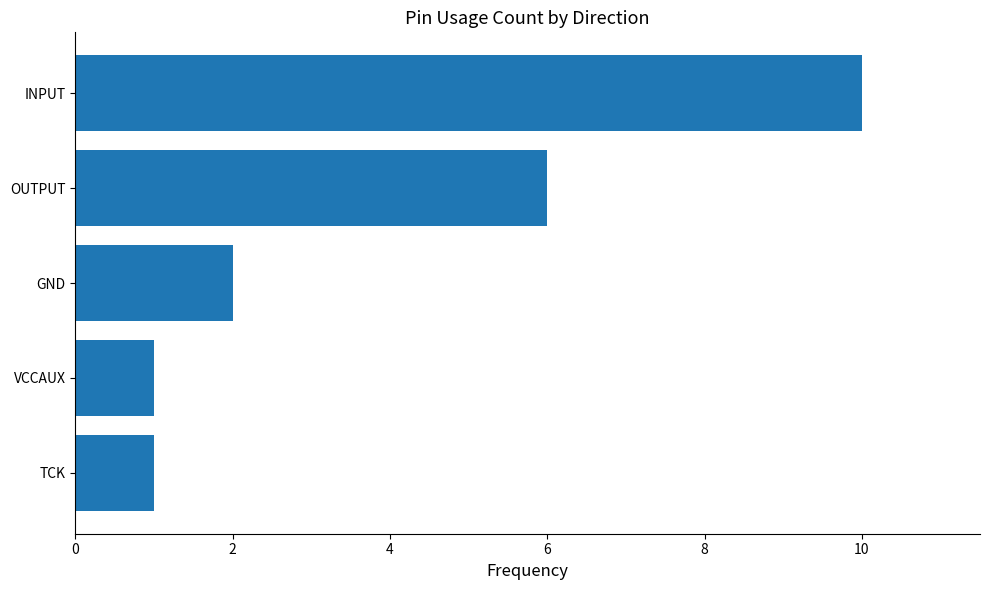

At which category does the chart reach its peak across all series?

INPUT